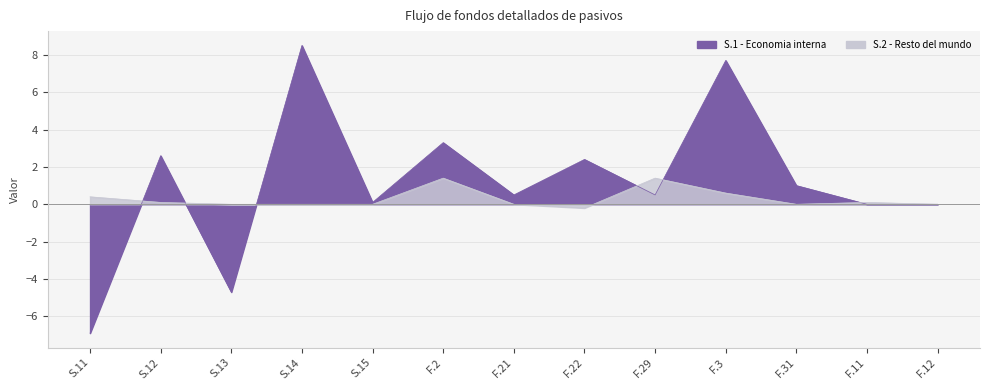

True or false: S.2 - Resto del mundo and S.1 - Economia interna intersect in this chart.

True